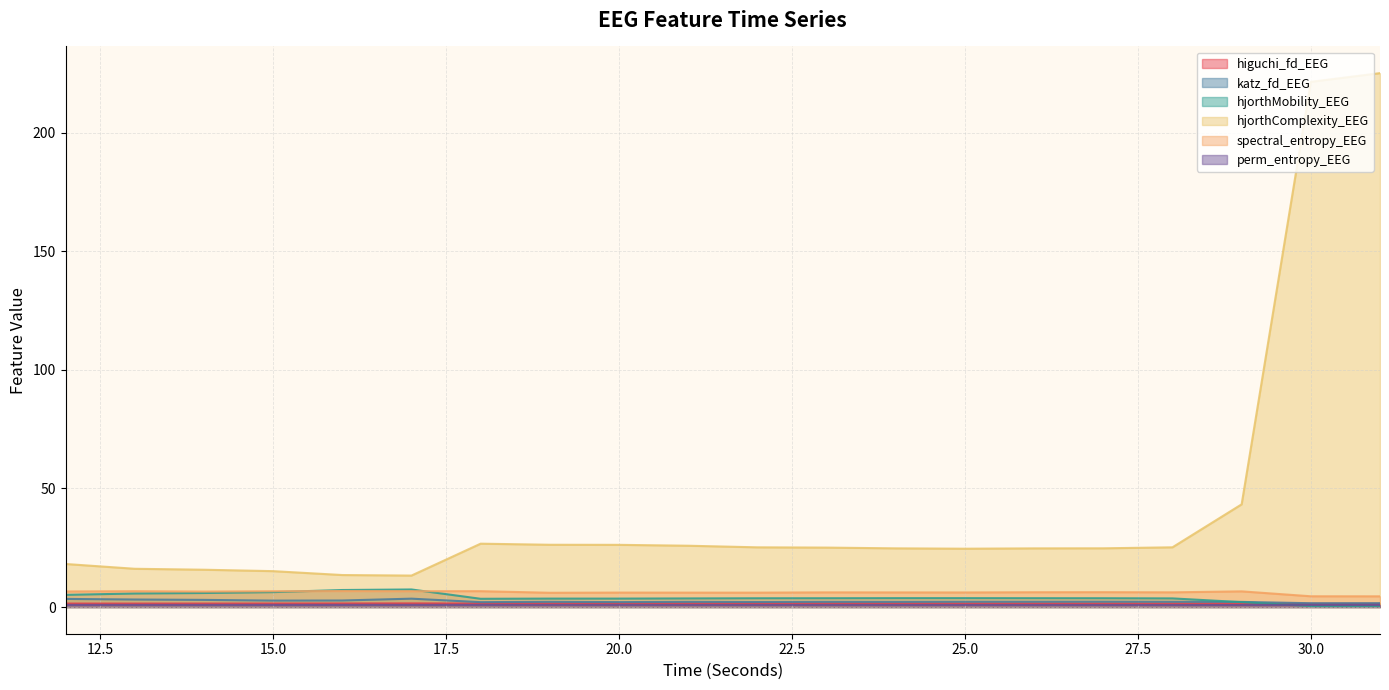

How many data points does each series have?

20